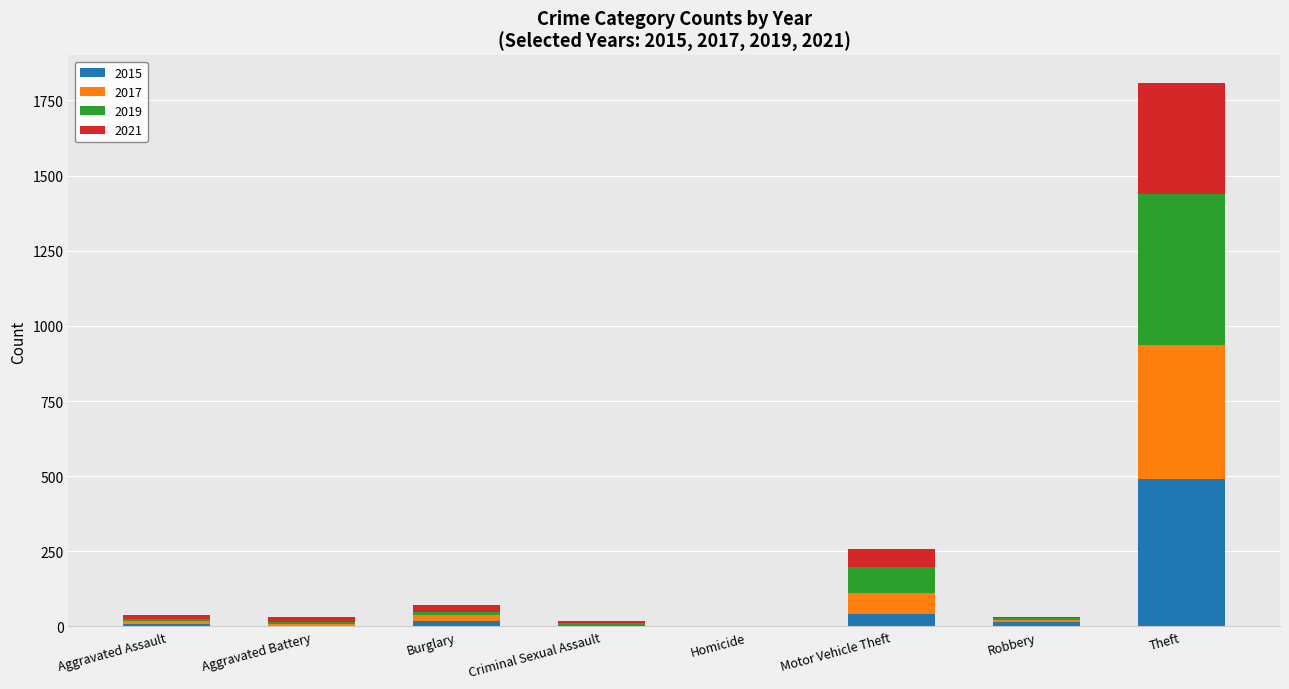

At which category is the sum across all series the highest?

Theft